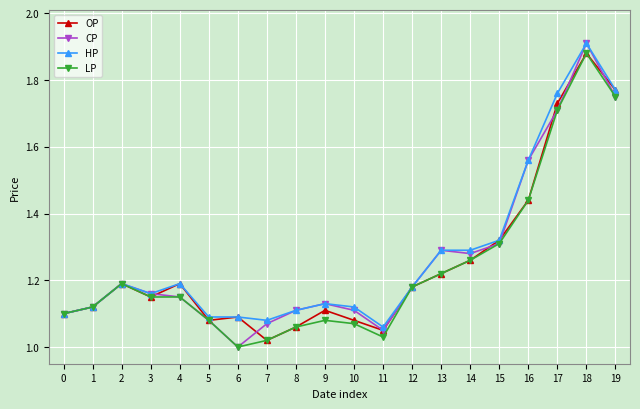

At which category is the sum across all series the highest?

18